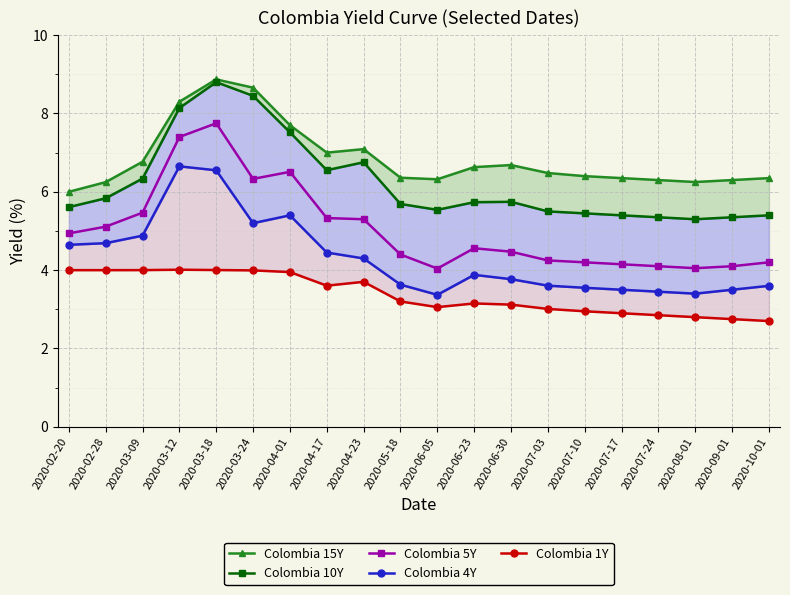

Which series changed the most between 2020-06-05 and 2020-07-17?

Colombia 1Y